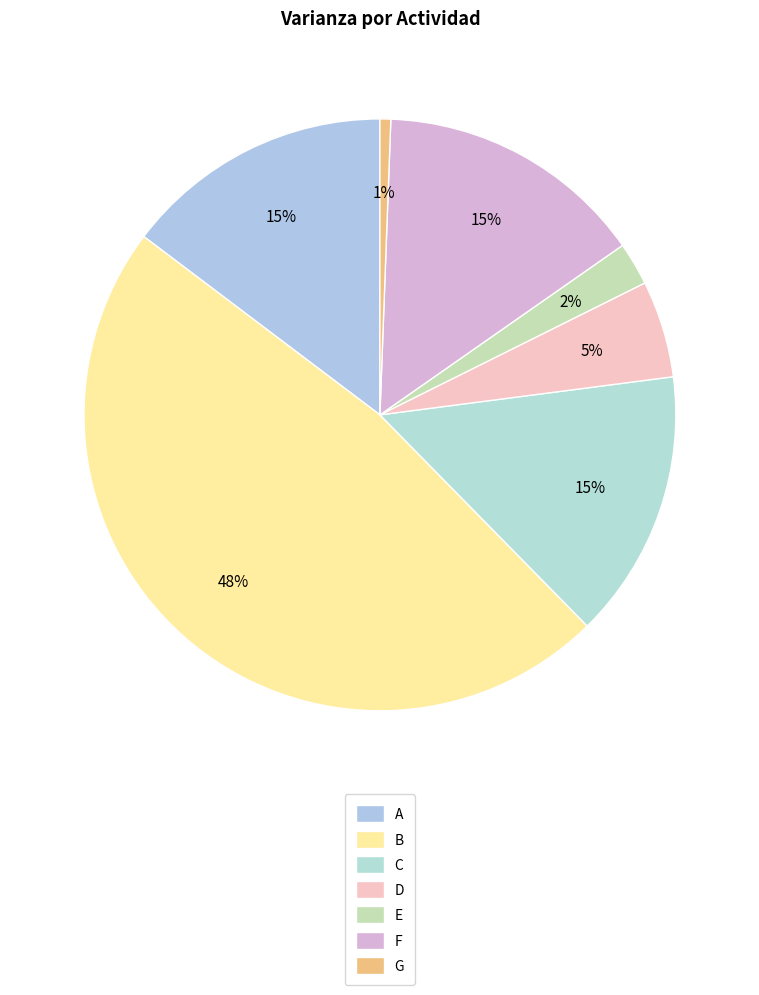

True or false: E accounts for 2% of the total.

True